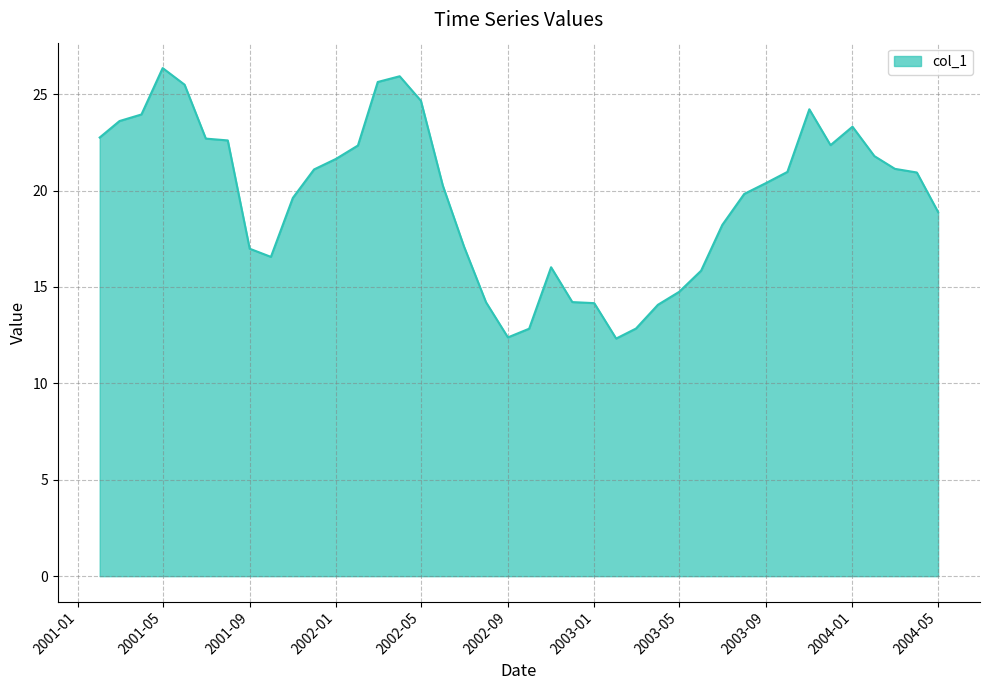

What is the smallest value displayed?

12.3